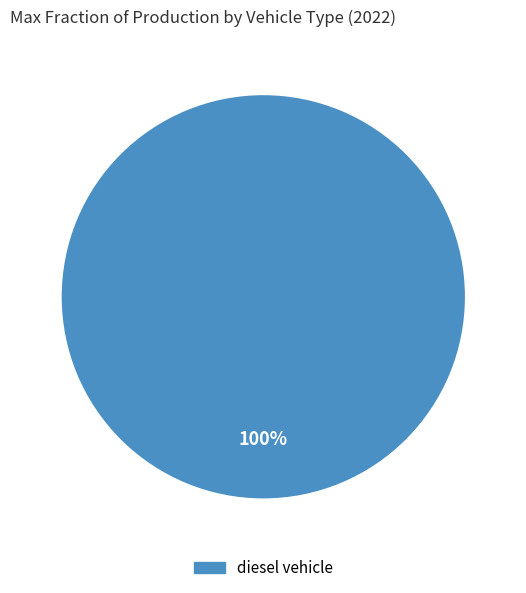

How many slices are in this pie chart?

1